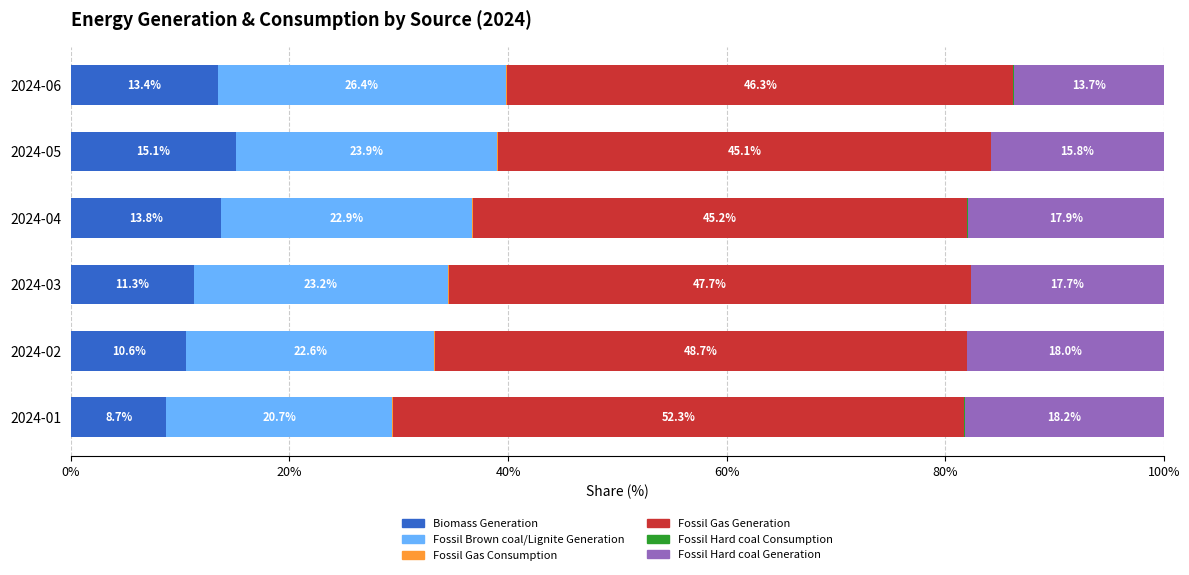

At which label does Biomass Generation reach its peak?

2024-05